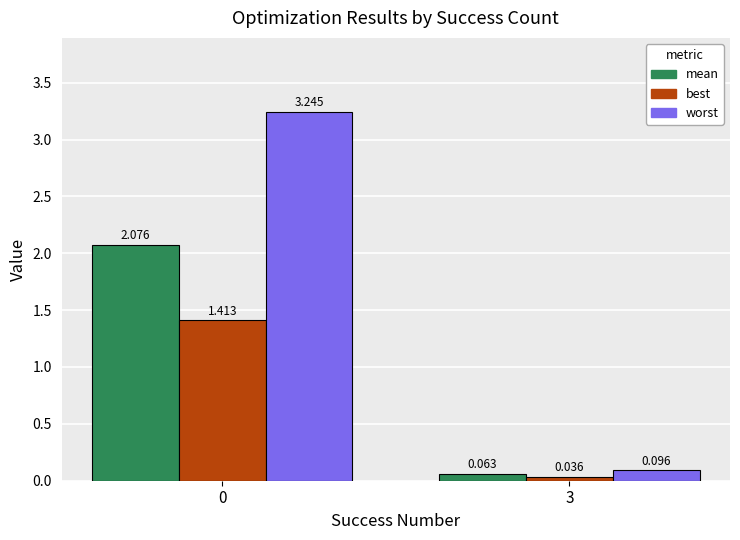

Is the value of worst at 0 greater than the value of best at 0?

Yes